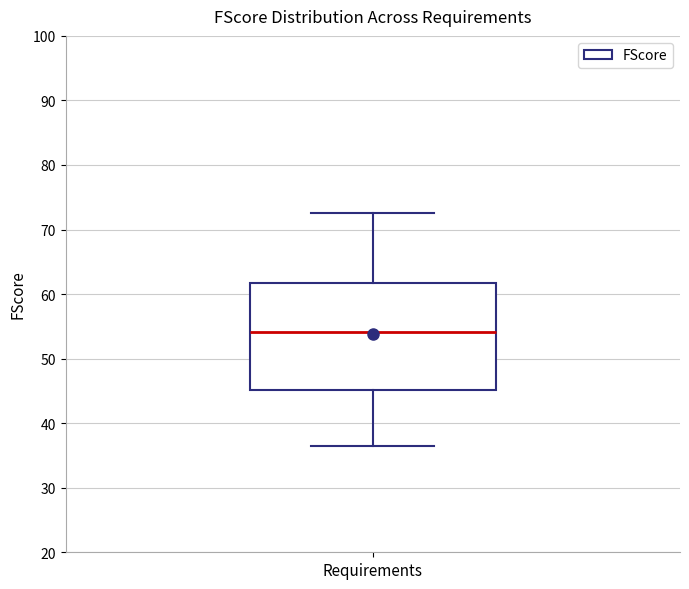

Transcribe this box plot: give where the median line is, the range the box spans, and where the two whiskers end, as read against the y-axis. The values are not printed on the chart, so give them approximately, as read against the axis.

median 54, box 45 to 62, whiskers 37 to 73